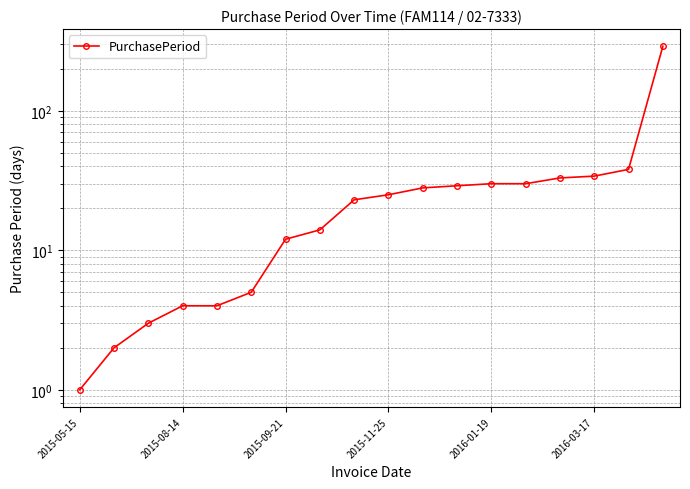

What is the greatest value displayed?

290